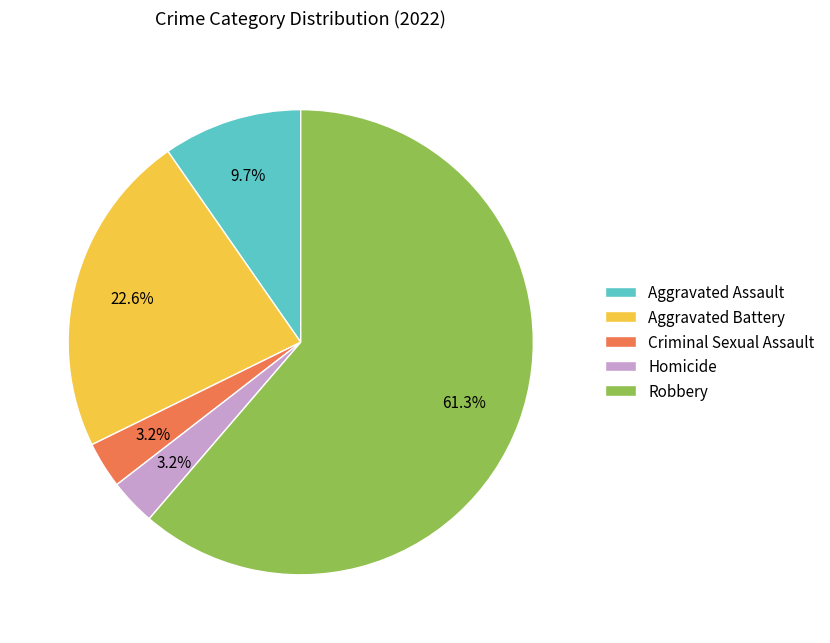

True or false: Criminal Sexual Assault accounts for 12% of the total.

False